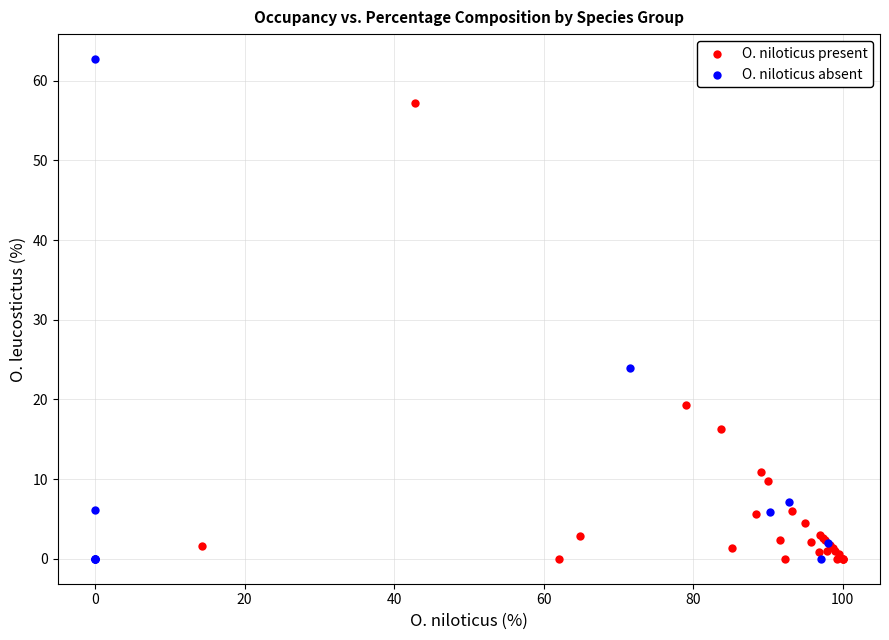

What are all the series names shown in the legend?

O. niloticus present, O. niloticus absent